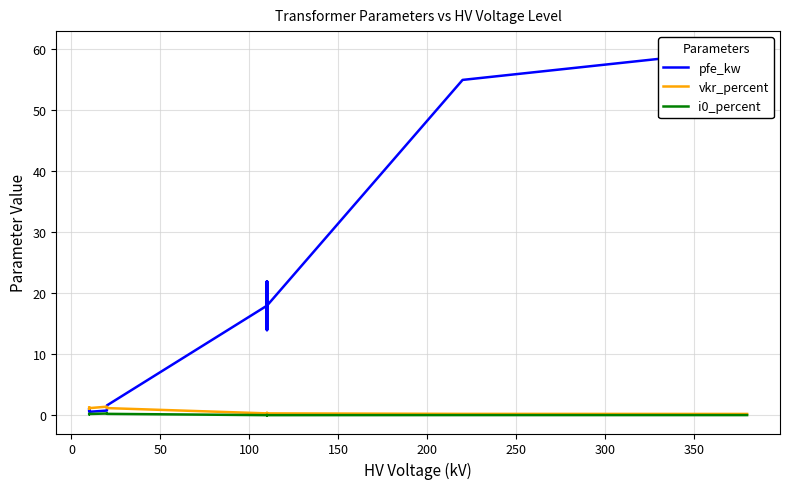

Read the vkr_percent value at 250.

0.3